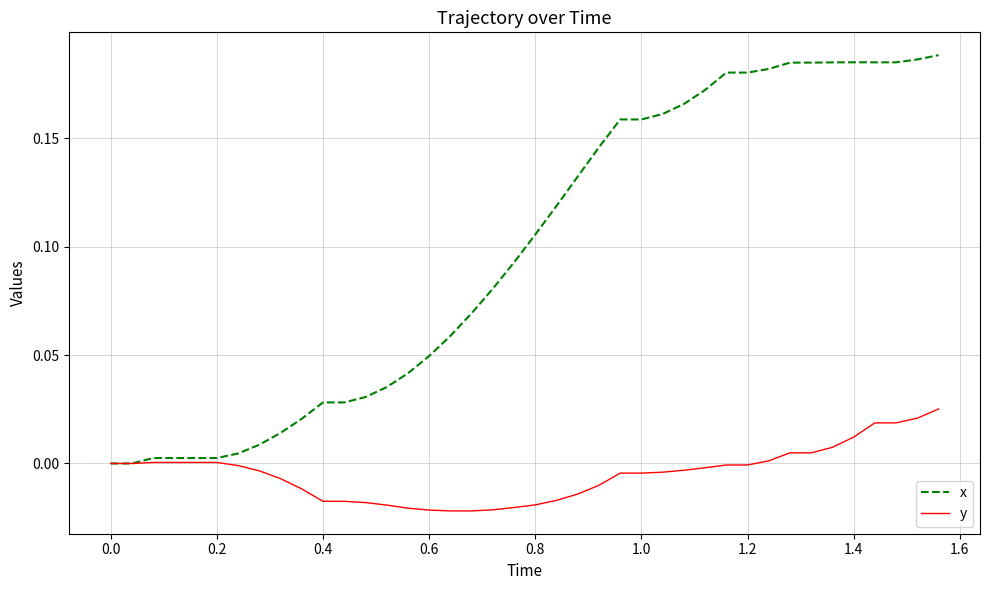

List the series in order of their overall mean, highest first.

x, y